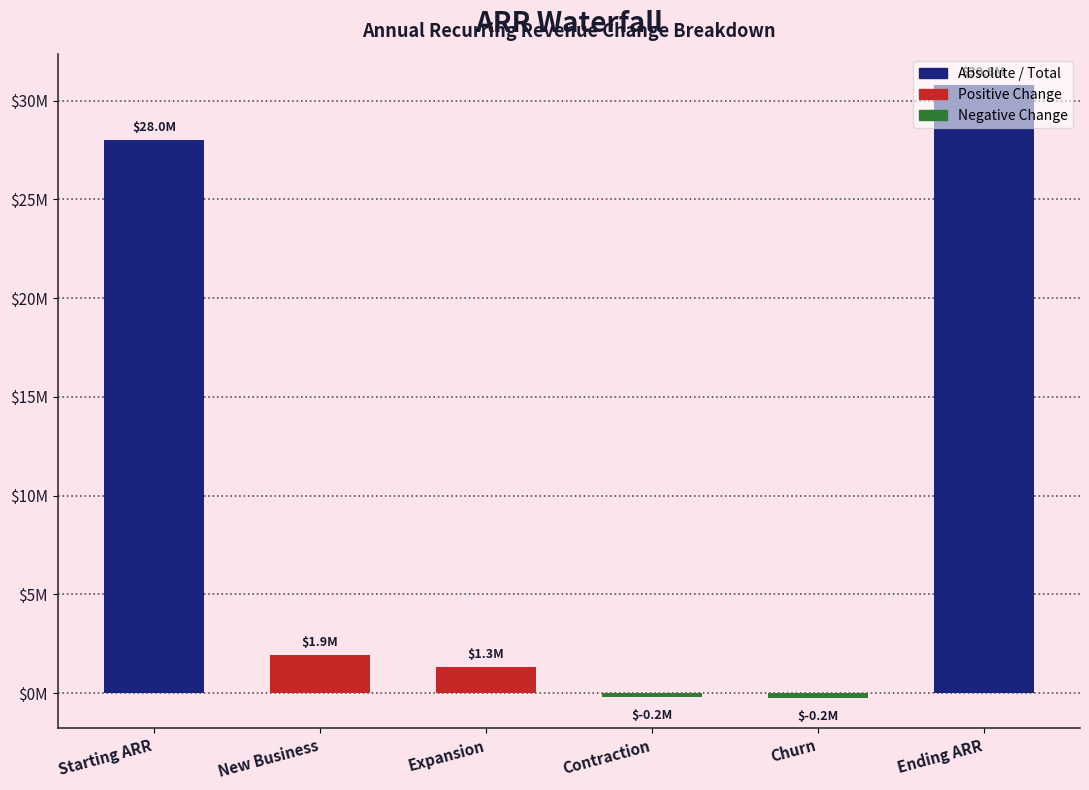

At which label does the data first exceed 1917022?

Starting ARR